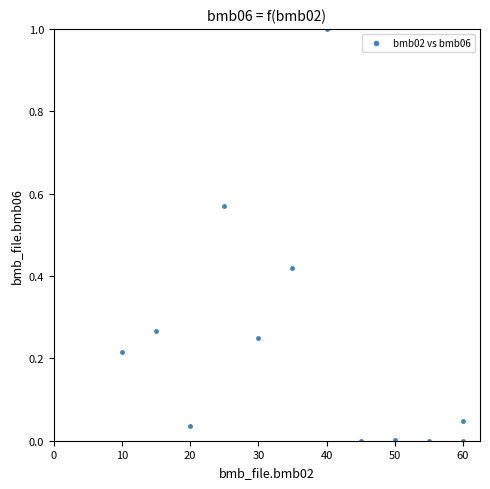

What is the range of X values (max minus min)?

50.0